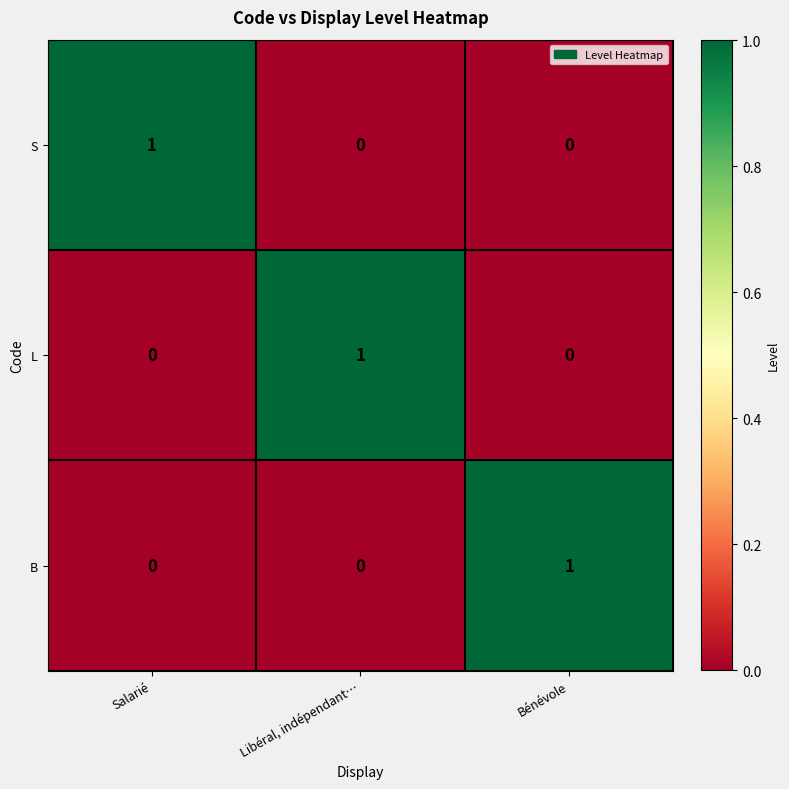

What is the total value across all series at Salarié?

1